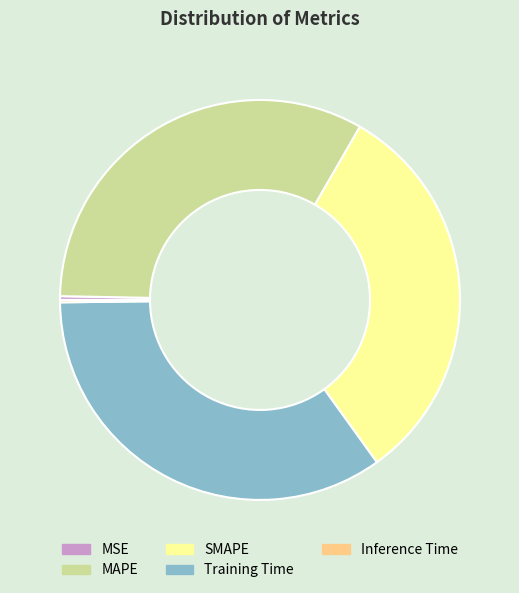

Is there a majority slice in this chart?

No